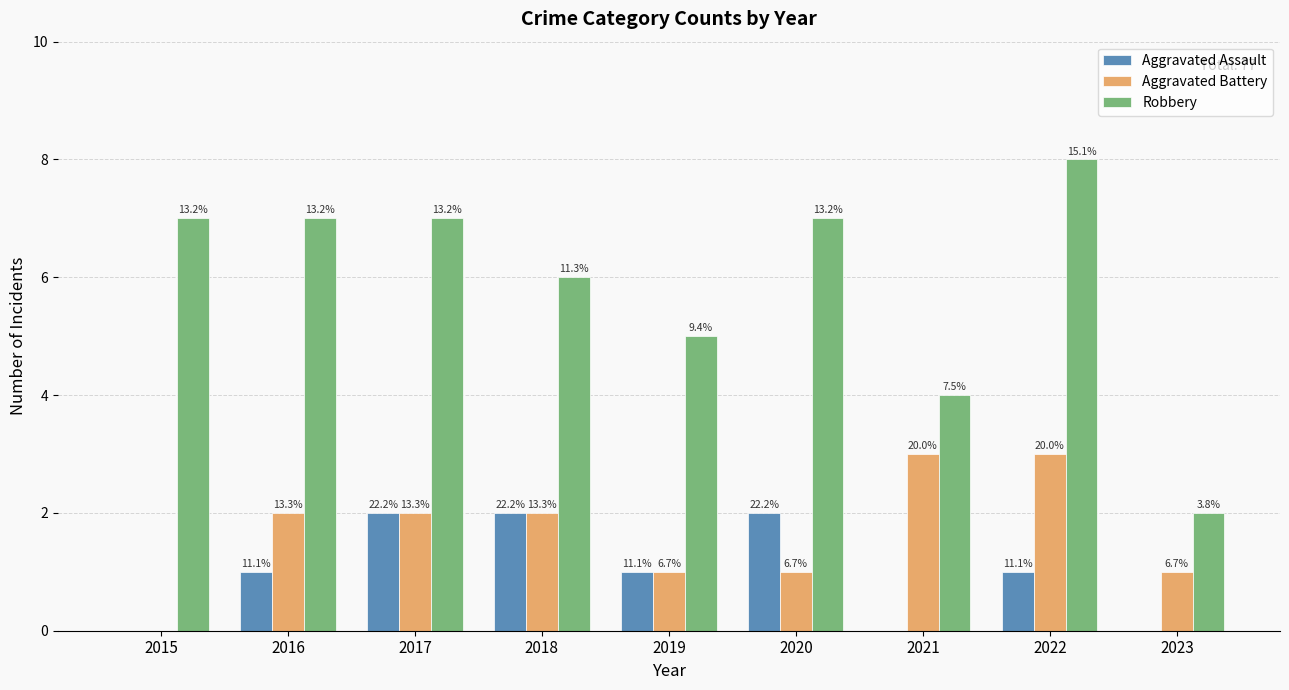

Are the bars grouped side by side (vs. stacked)?

Yes